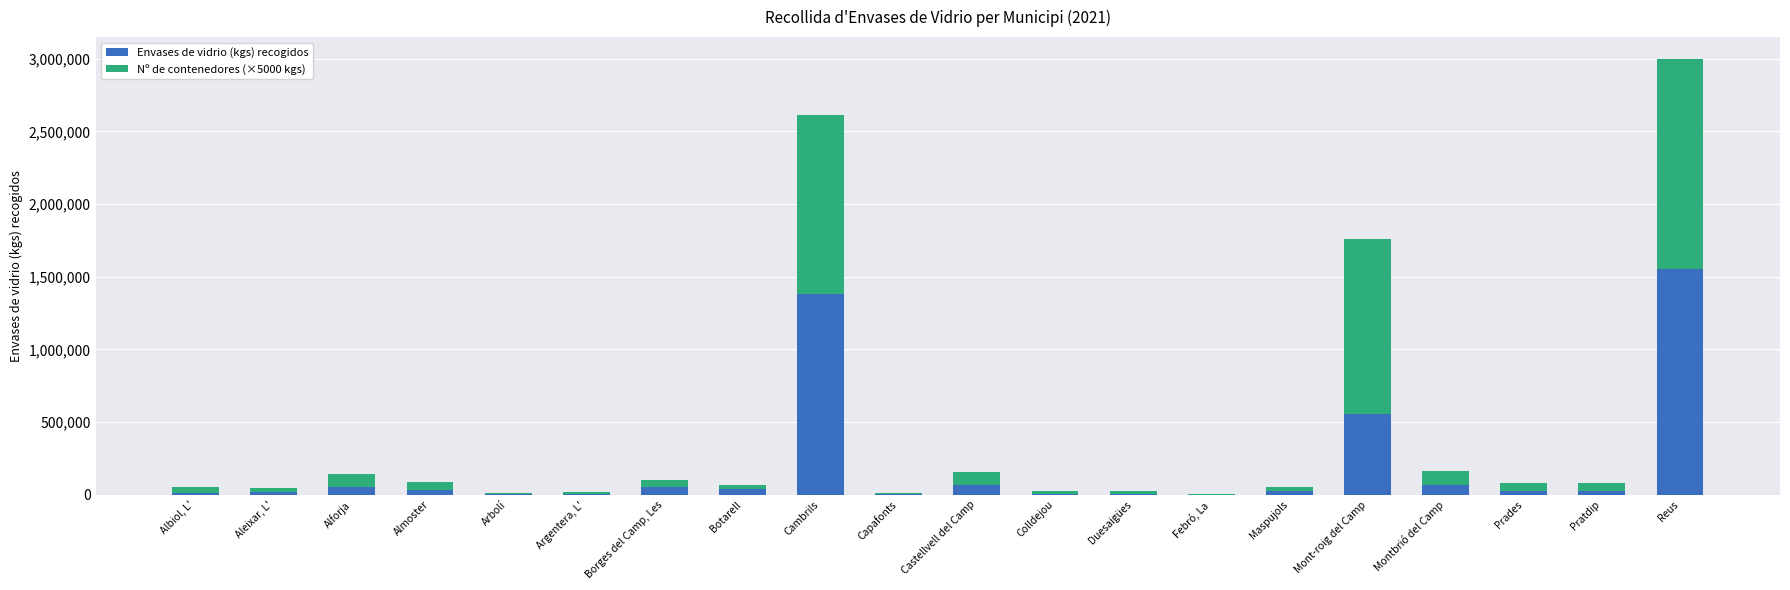

At which category is the sum across all series the highest?

Reus